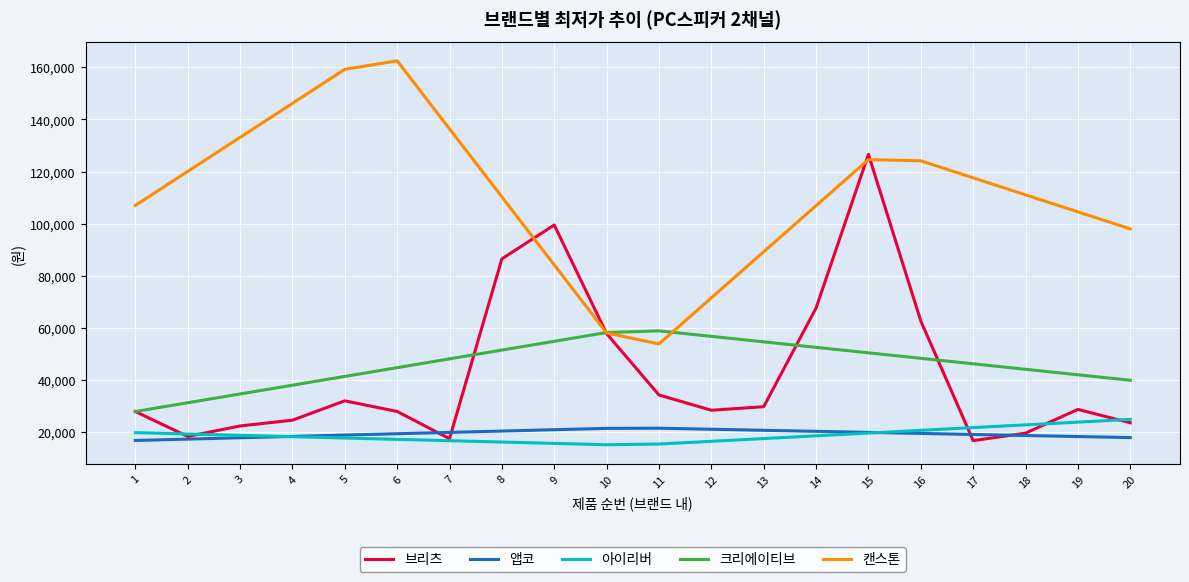

The value of 브리츠 at 18 is 5816.9. True or false?

False